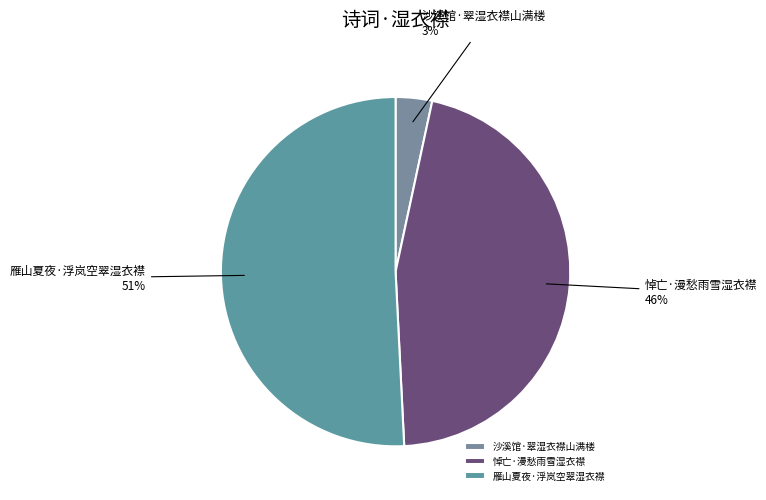

Rank the categories by value from highest to lowest.

雁山夏夜·浮岚空翠湿衣襟, 悼亡·漫愁雨雪湿衣襟, 沙溪馆·翠湿衣襟山满楼